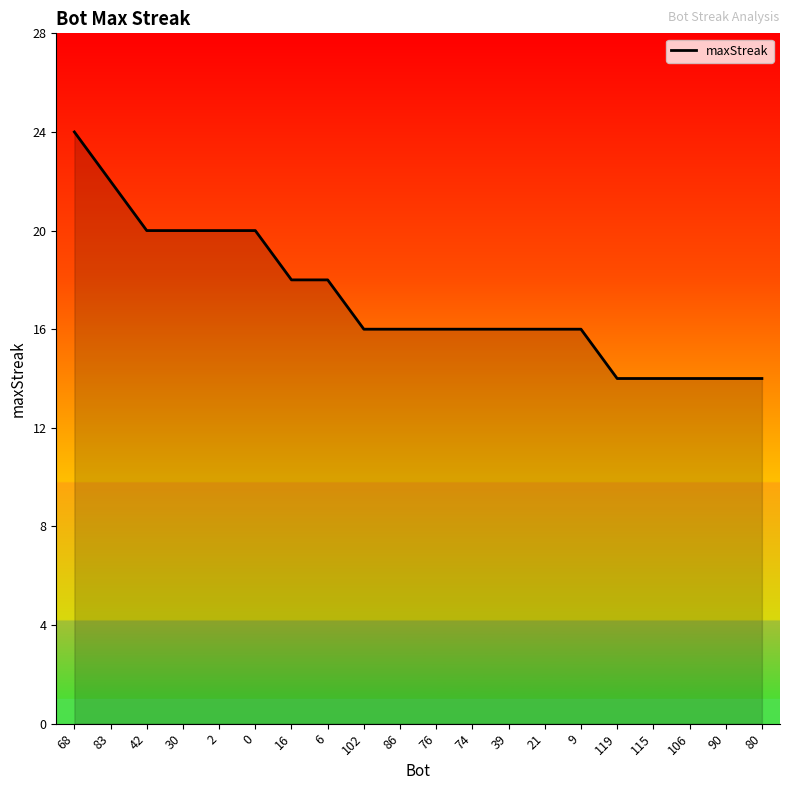

Which label corresponds to the largest value in the chart?

68